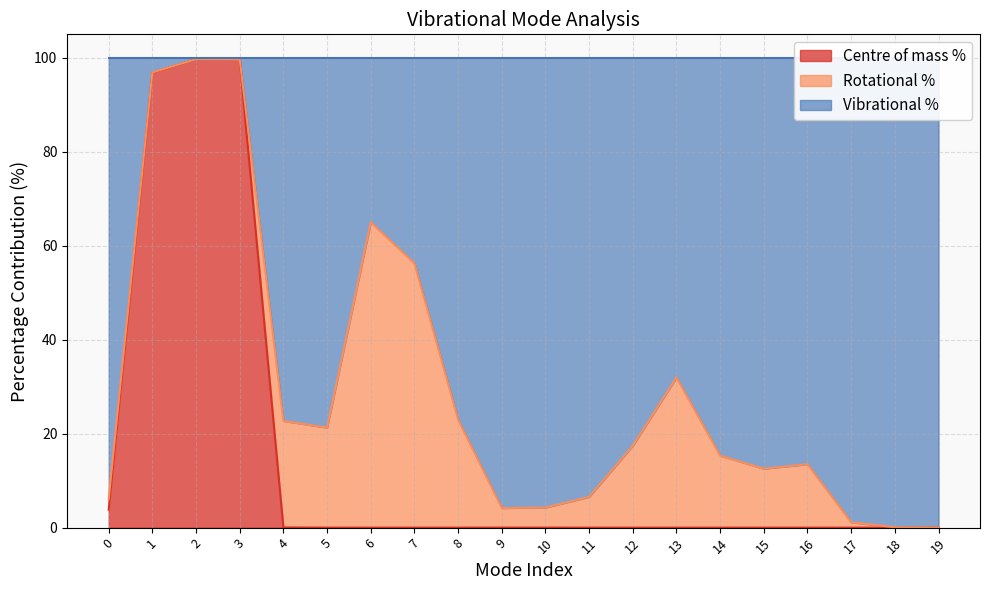

The value of Centre of mass % at 18 is 0.0. True or false?

True